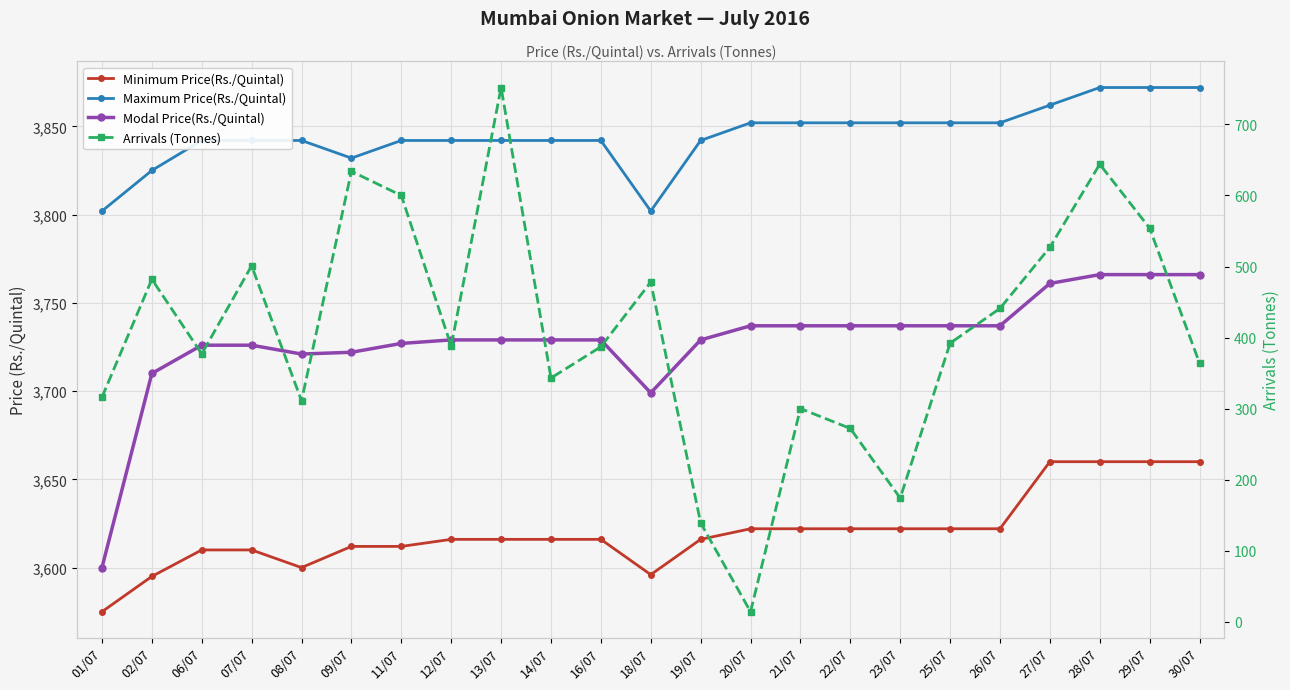

Which series changed the most between 16/07 and 30/07?

Minimum Price(Rs./Quintal)